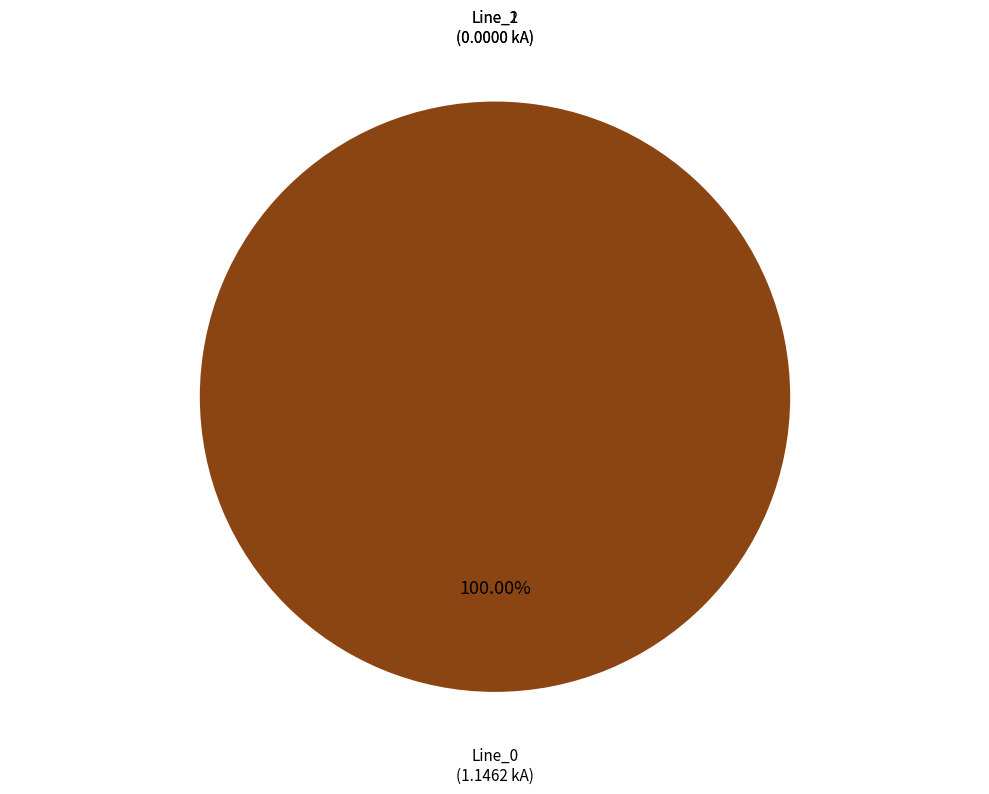

Which has a higher value, Line_1 or Line_0?

Line_0